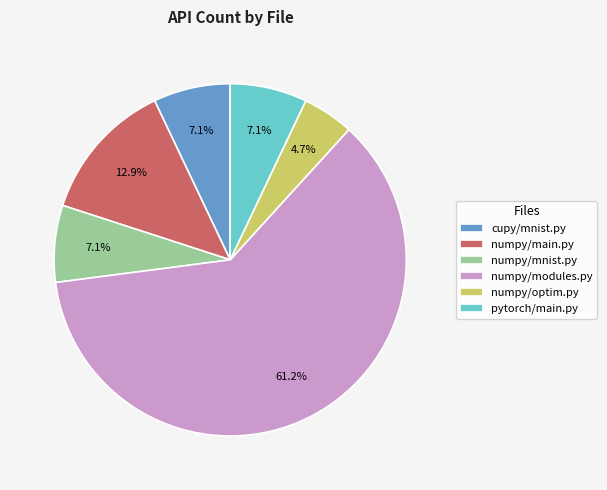

How many slices are in this pie chart?

6